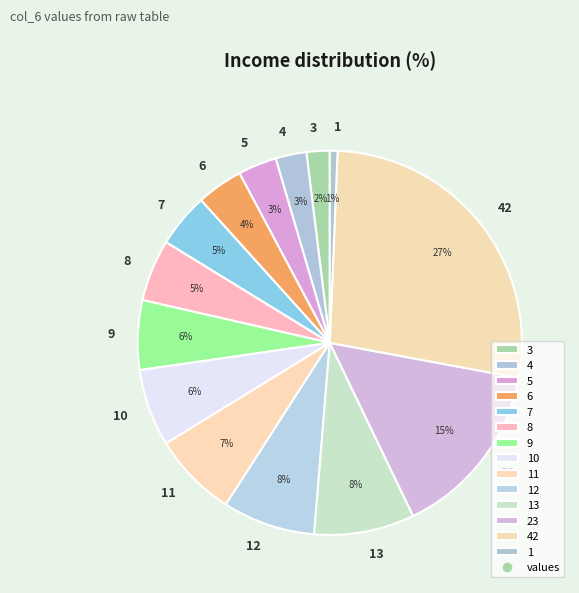

Which slice is the smallest?

1